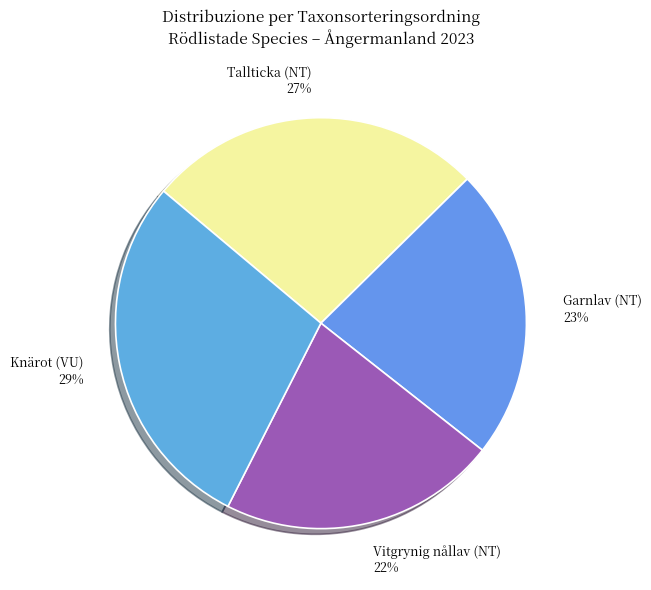

Is Vitgrynig nållav (NT) the majority of the pie?

No